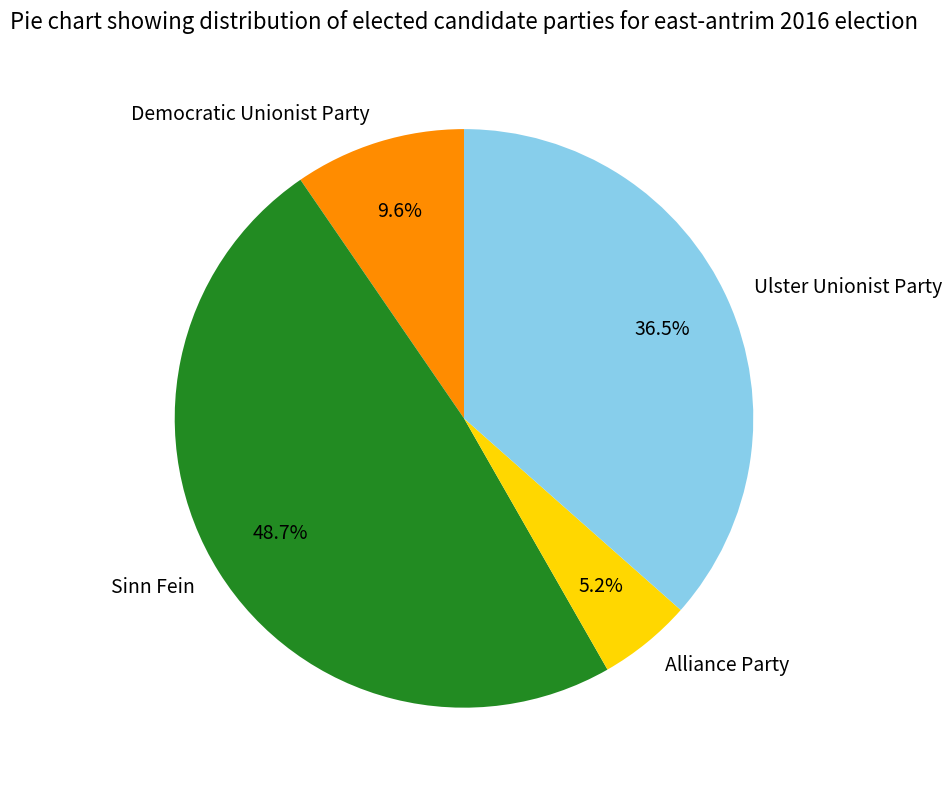

Between Democratic Unionist Party and Alliance Party, which is larger?

Democratic Unionist Party